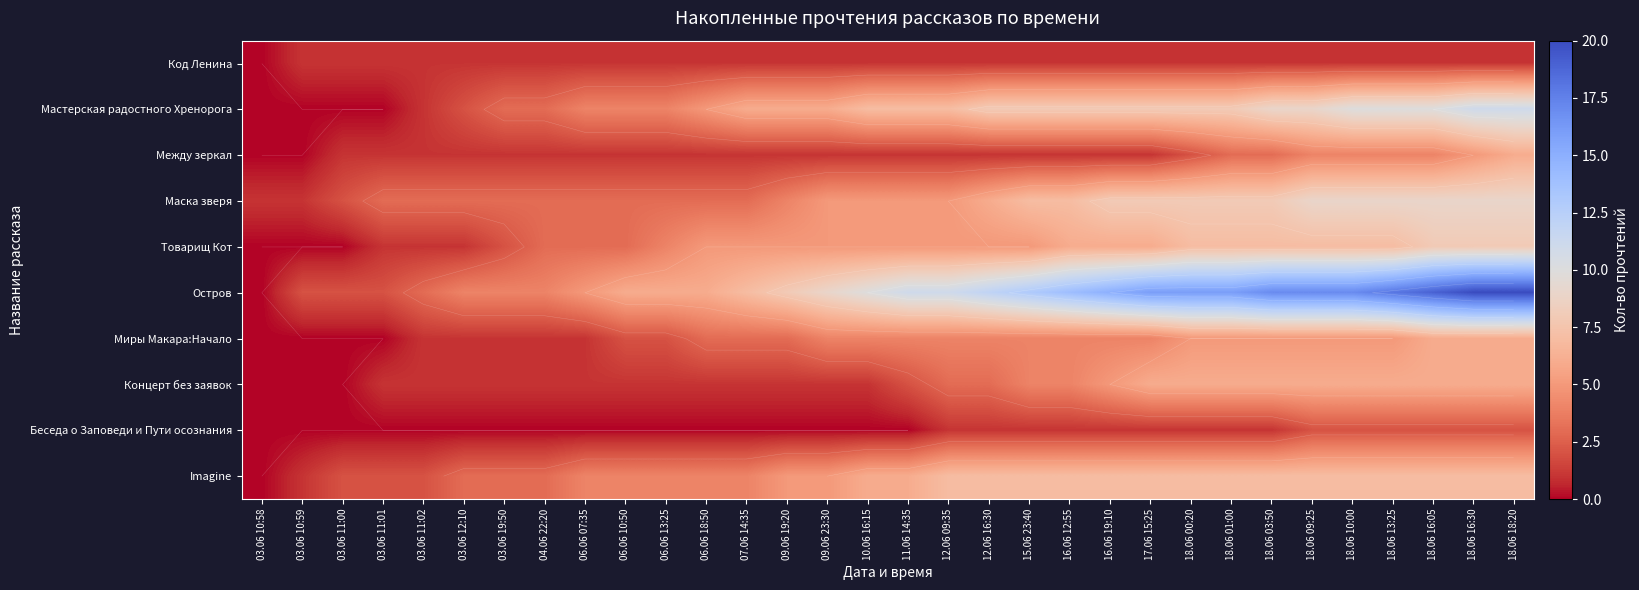

At 18.06 00:20, list the series in order from smallest to largest.

Код Ленина, Беседа о Заповеди и Пути осознания, Между зеркал, Миры Макара:Начало, Концерт без заявок, Товарищ Кот, Imagine, Мастерская радостного Хренорога, Маска зверя, Остров